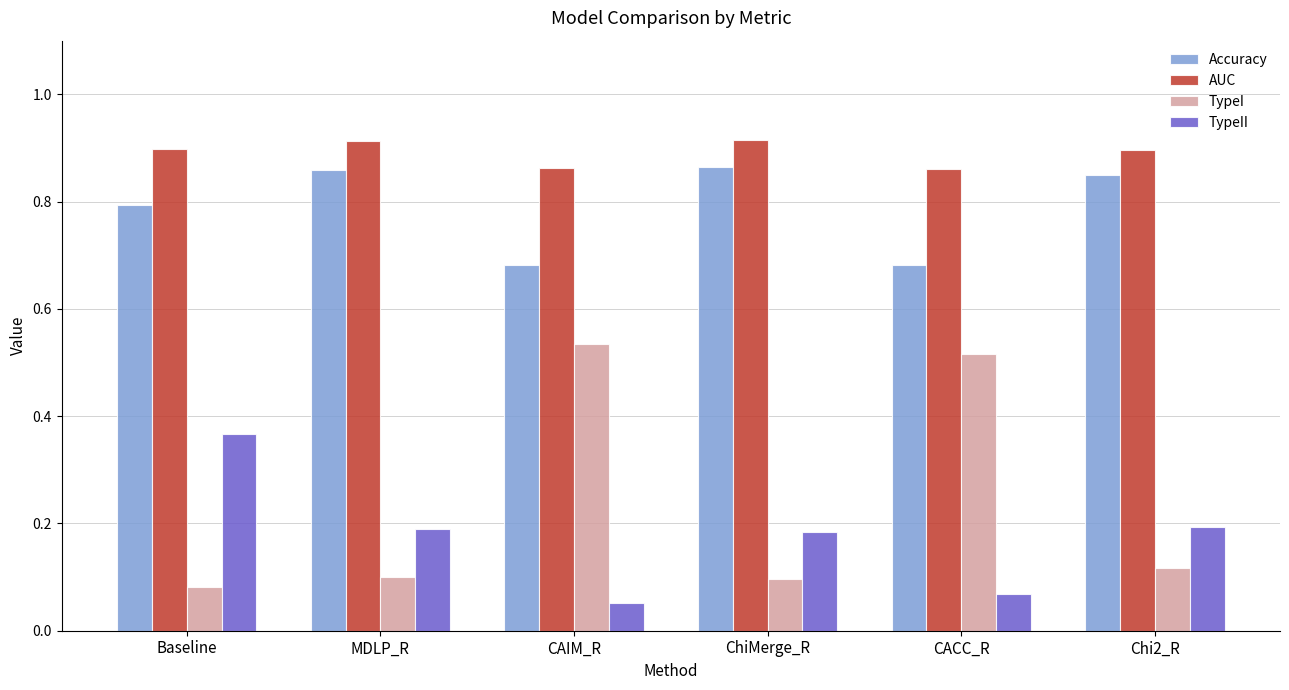

What is the sum of all TypeII values?

1.1